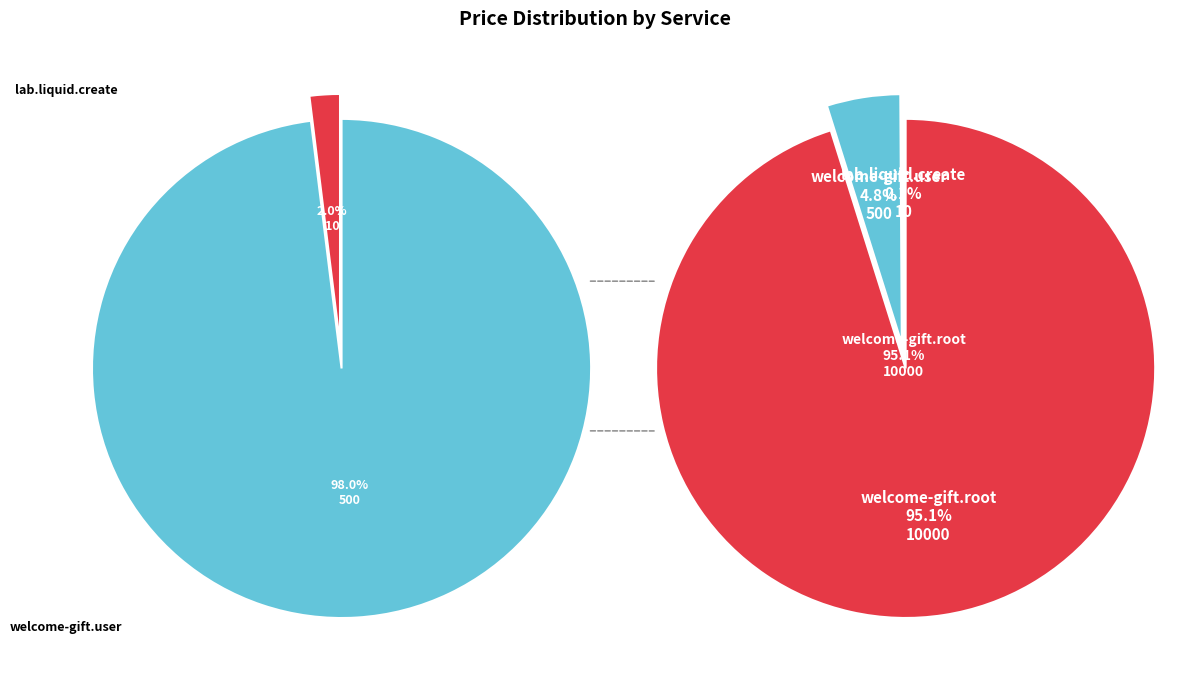

Count the number of slices in the pie.

3